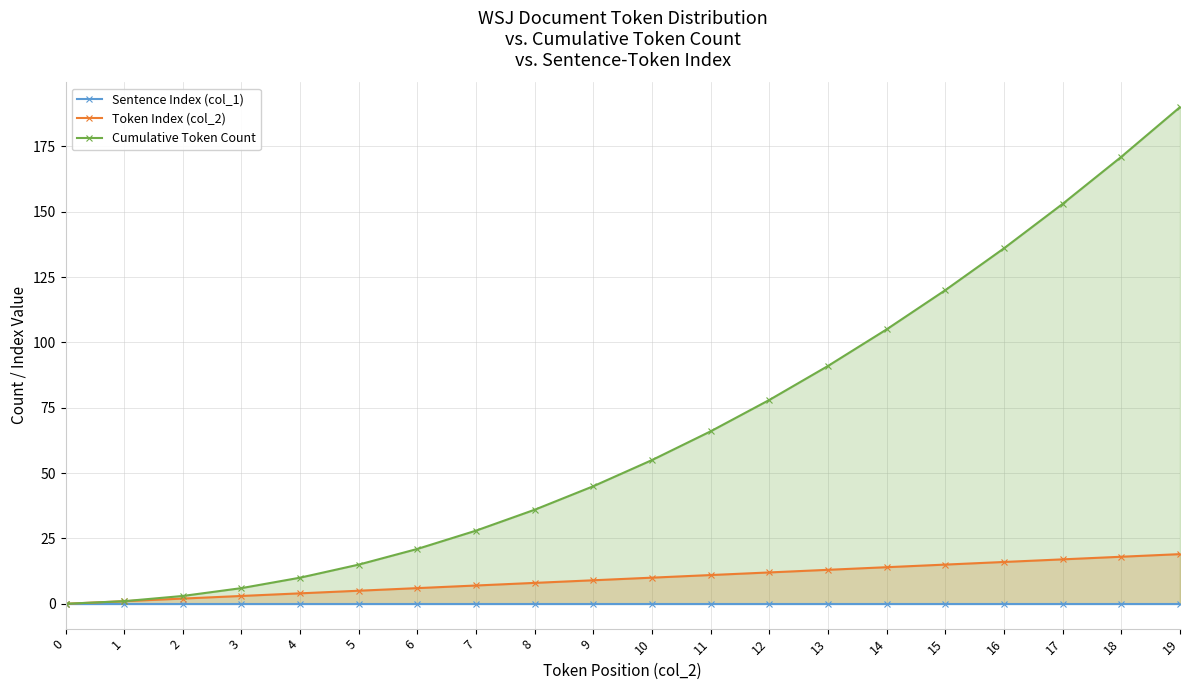

Does the chart display data point markers on the line(s)?

Yes